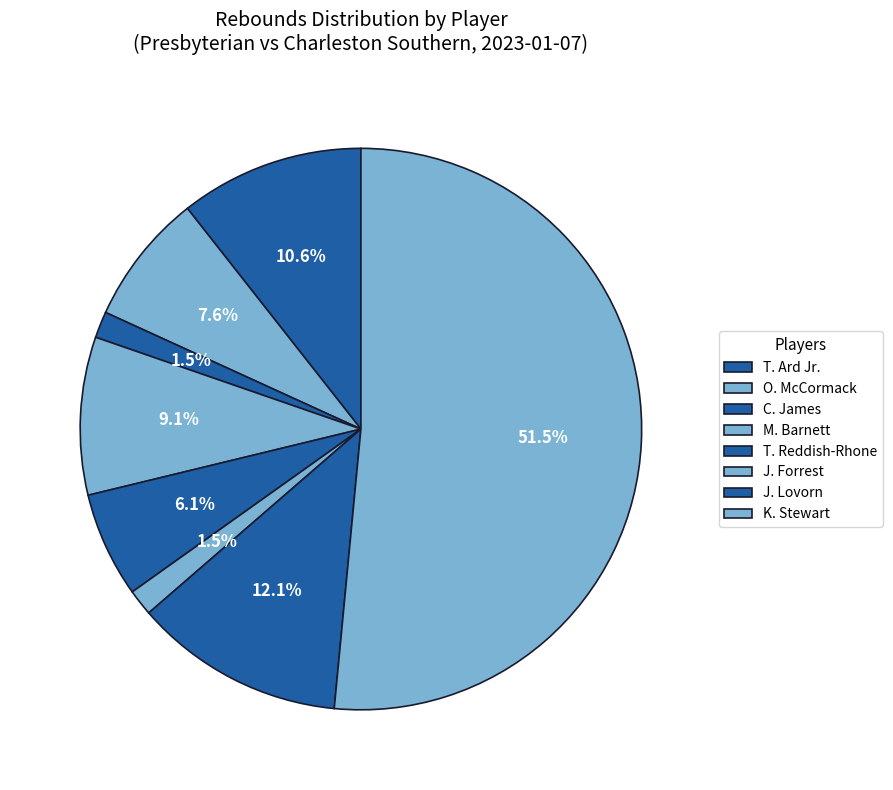

Which category has the biggest portion of the pie?

K. Stewart